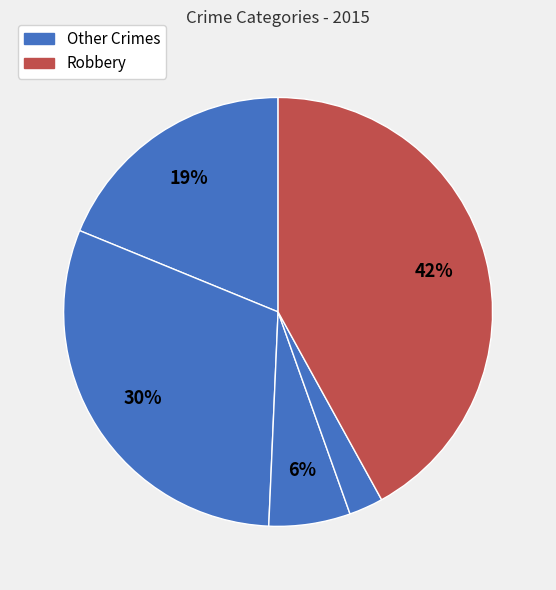

Count the number of slices in the pie.

5